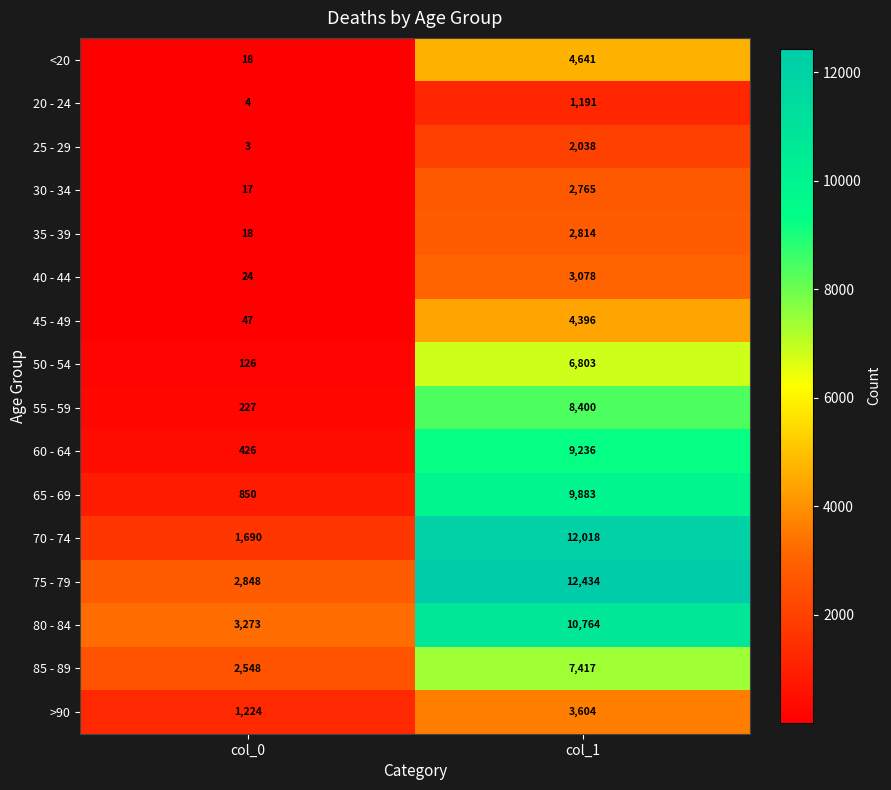

What is the sum of the 60 - 64 values at col_0 and col_1?

9662